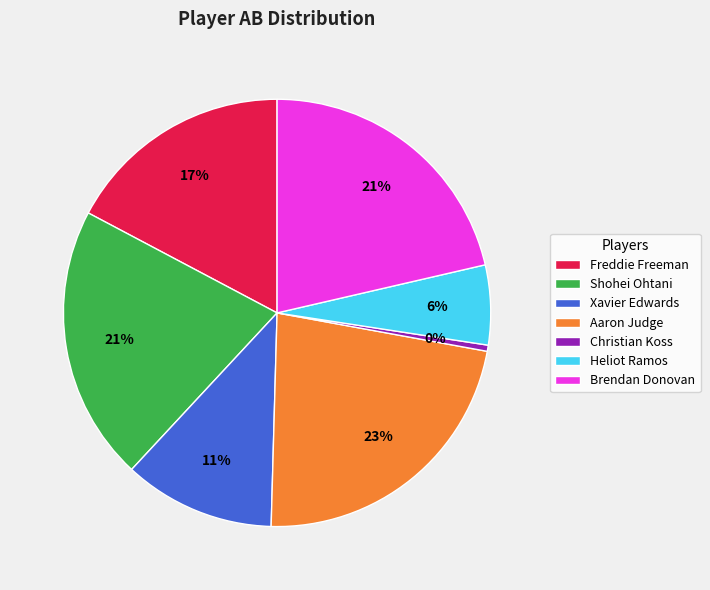

Which slice is the largest?

Aaron Judge